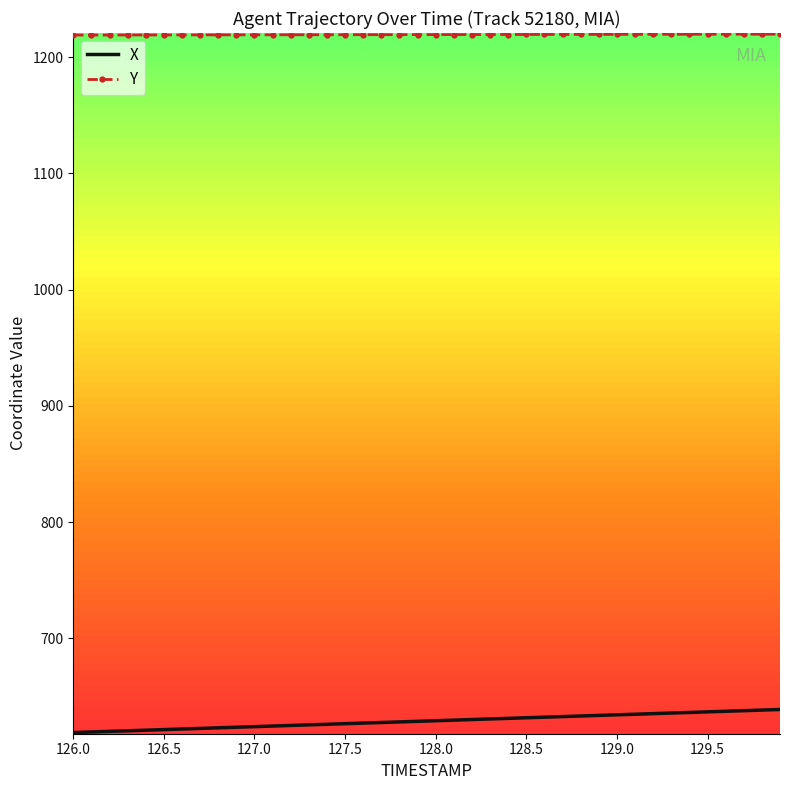

What is the smallest value displayed?

619.0